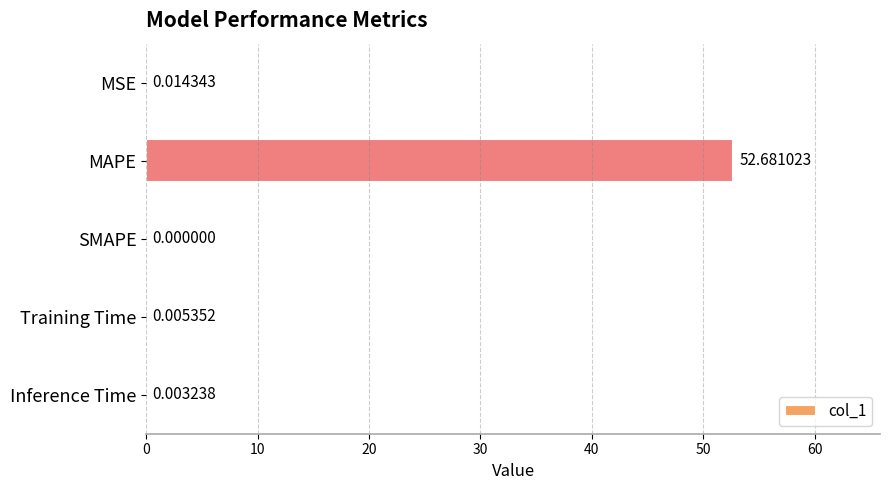

Where is the data nearest to the value 26?

MSE